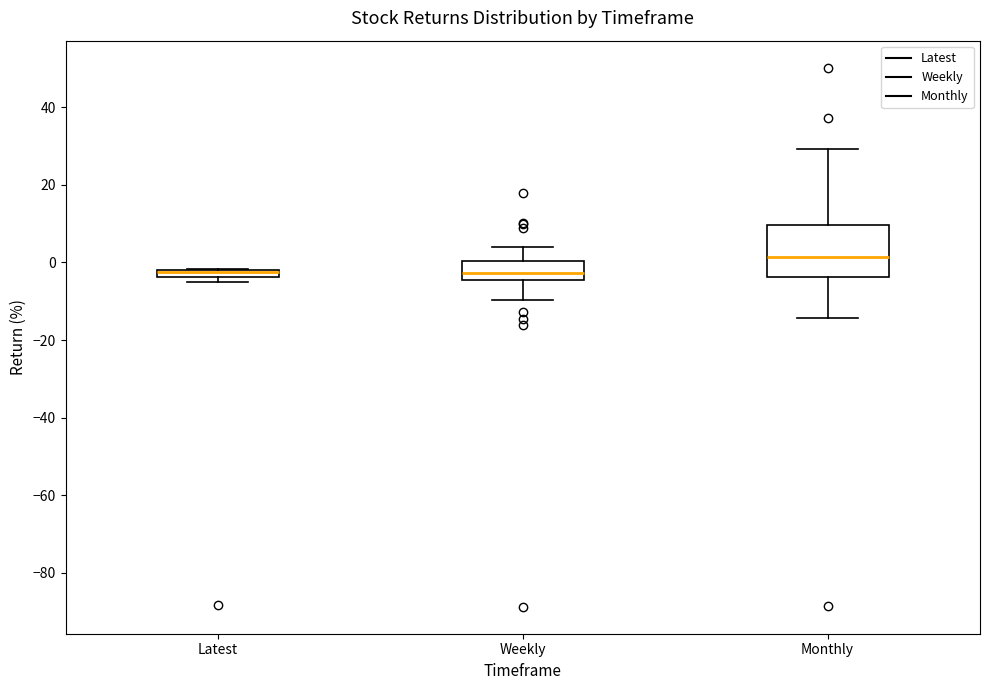

Which box is the tallest, from its lower edge to its upper edge?

Monthly